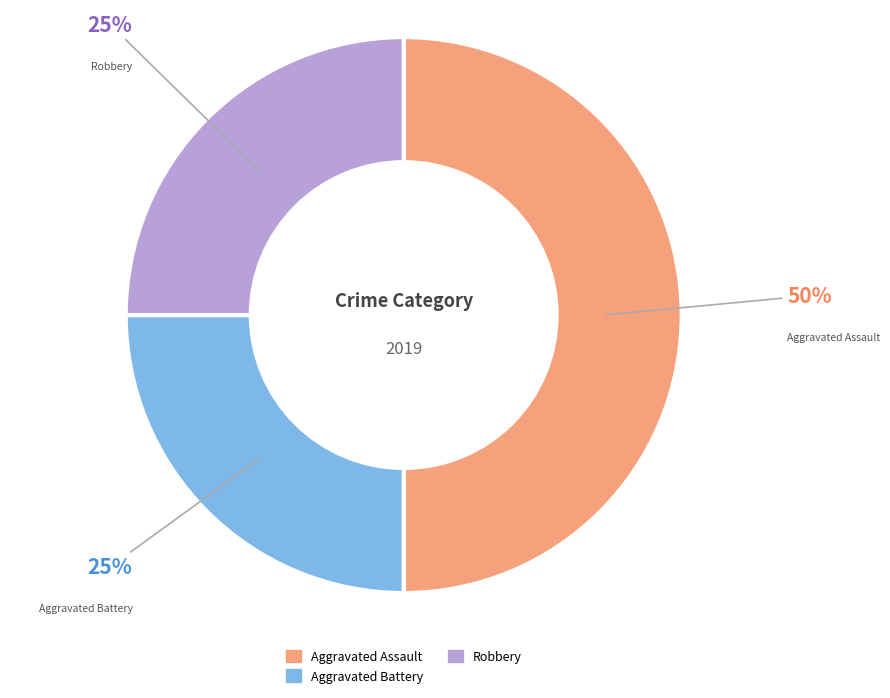

To the nearest percent, what is the average slice percentage?

33%